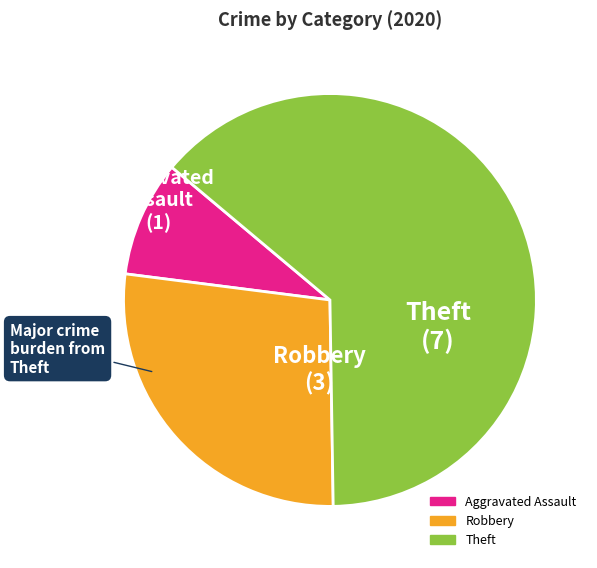

Which category has the smallest portion of the pie?

Aggravated Assault